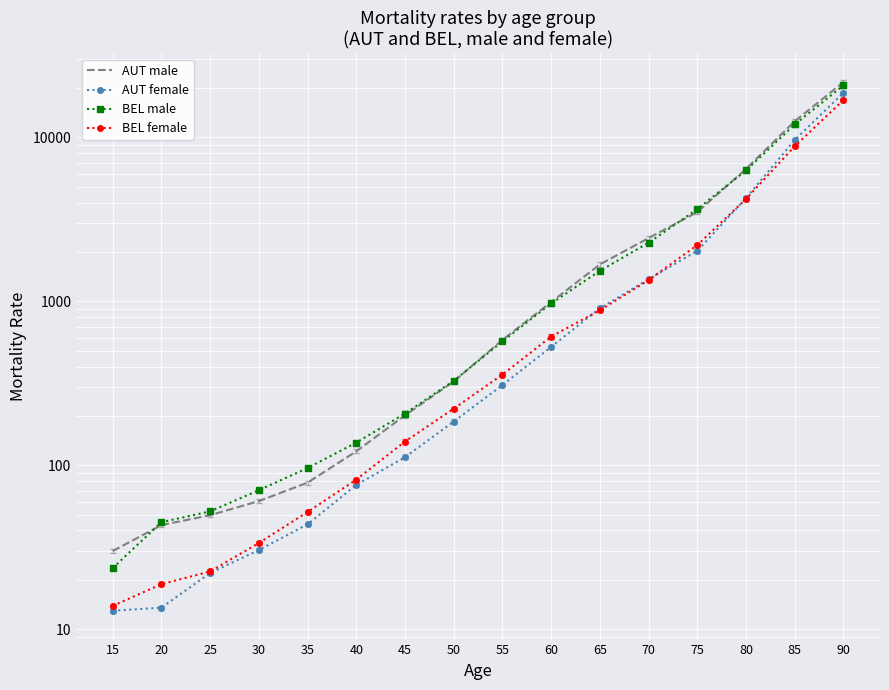

List the labels in order of BEL female value, smallest first.

15, 20, 25, 30, 35, 40, 45, 50, 55, 60, 65, 70, 75, 80, 85, 90